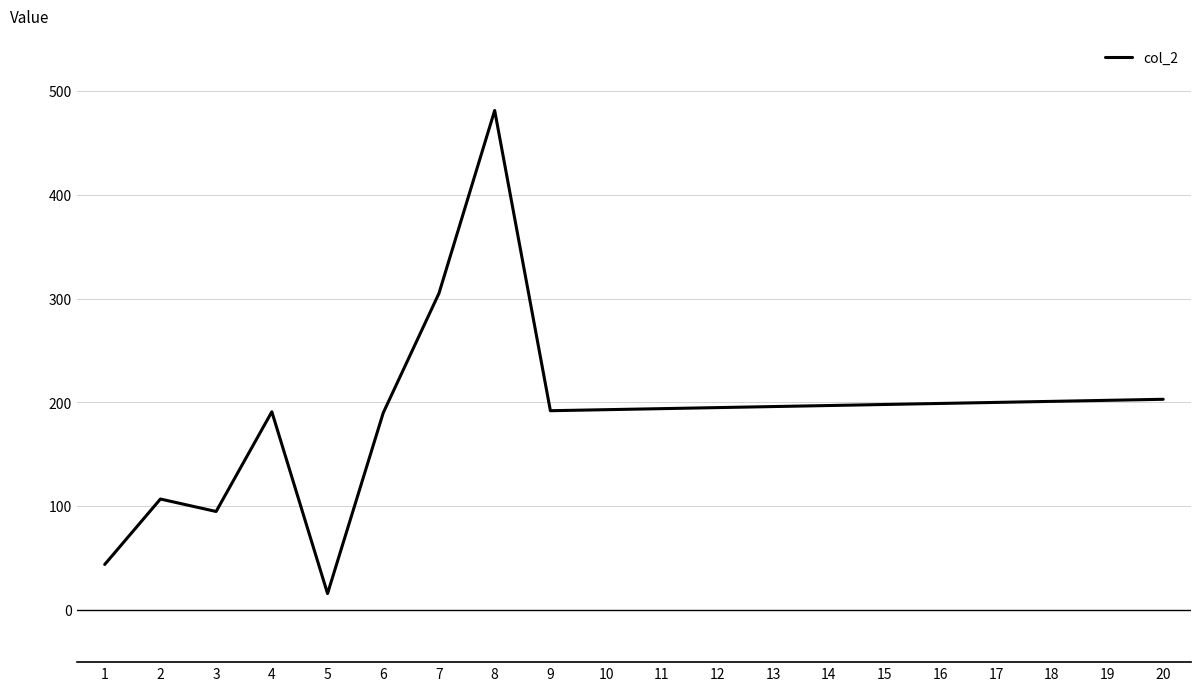

True or false: the data shows 195 at 12.

True